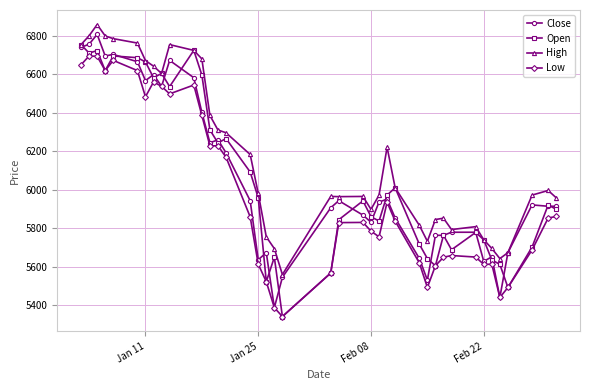

True or false: Low and High cross at least once.

False